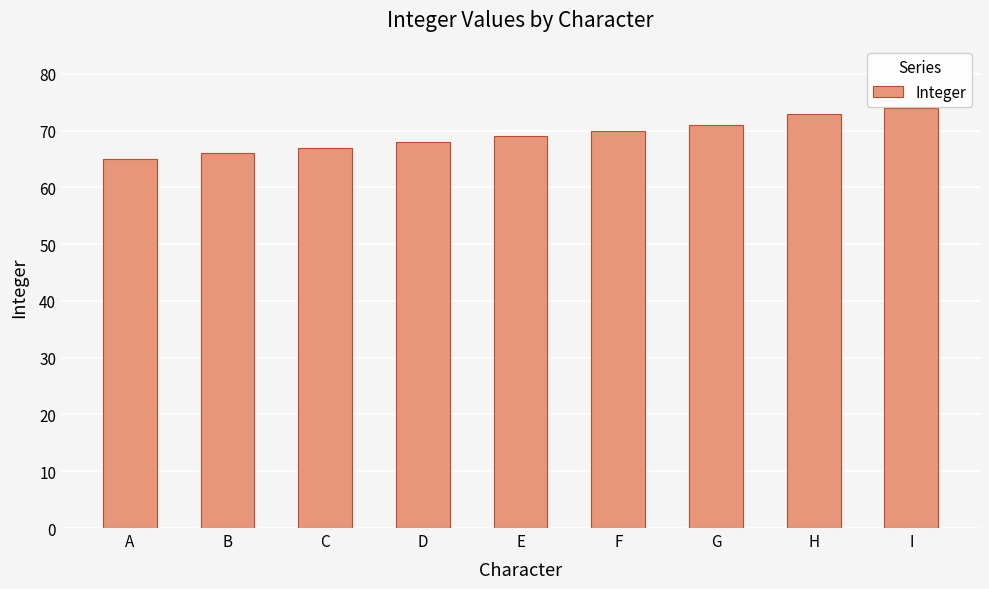

How many categories are shown in the chart?

9